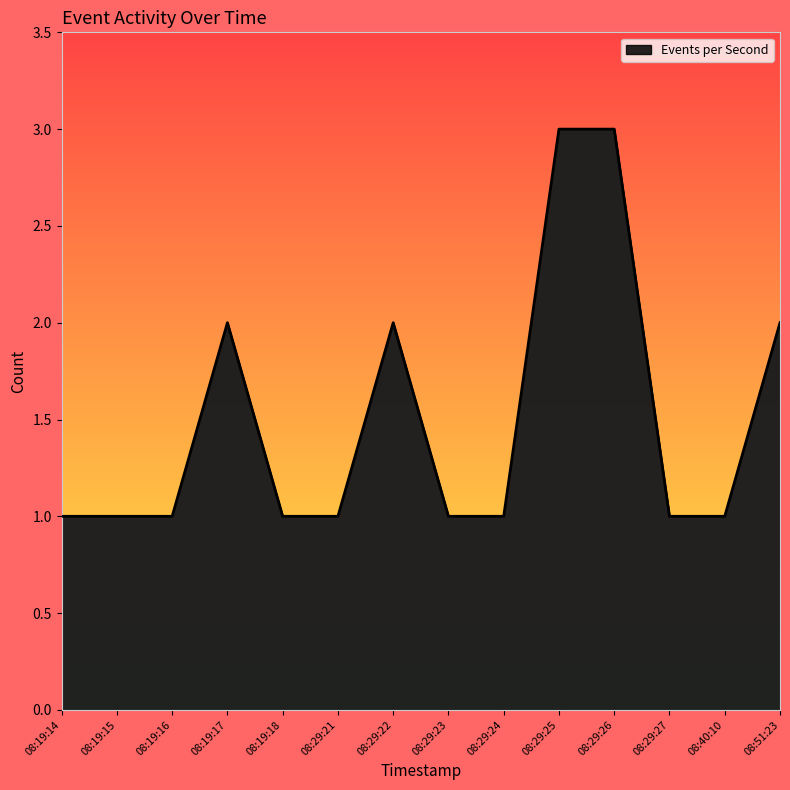

True or false: the data shows 2 at 08:51:23.

True